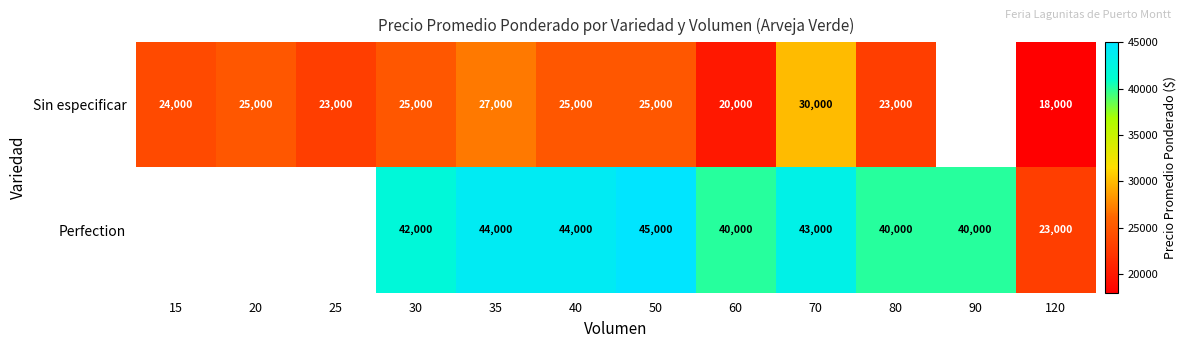

The value of Sin especificar at 25 is 11395.4. True or false?

False